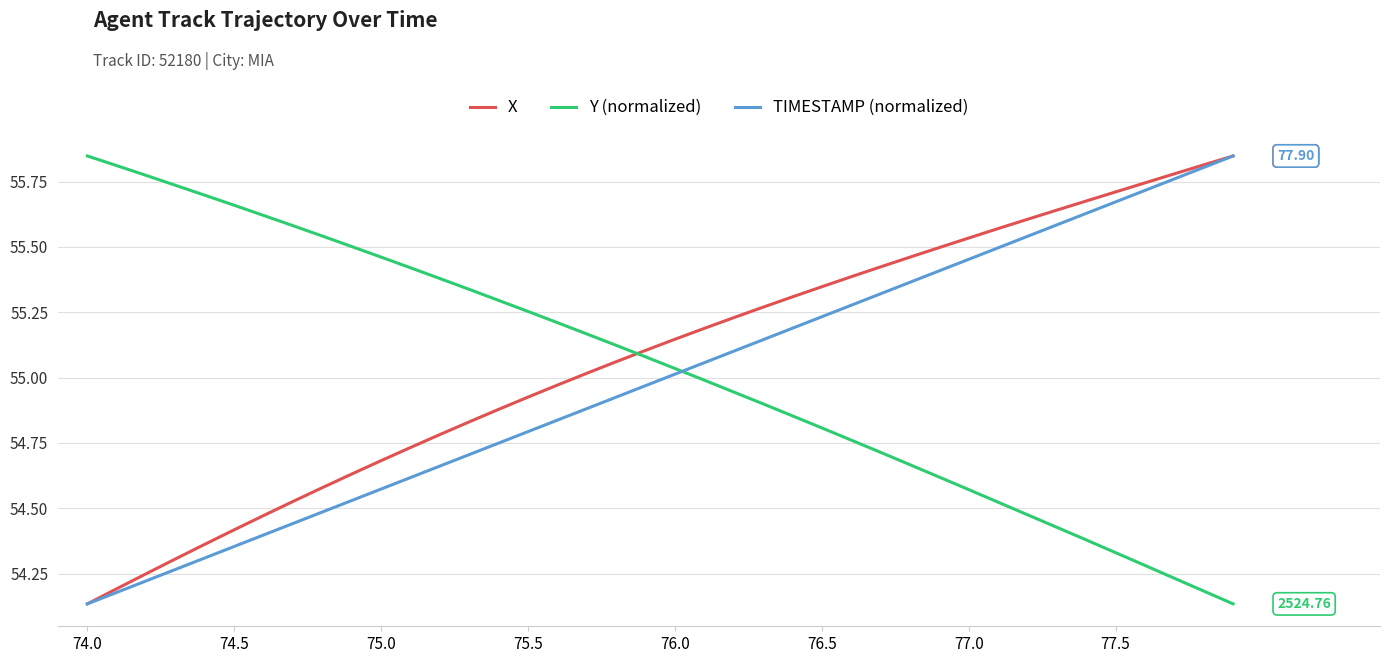

After their last crossing, which series has the higher values: TIMESTAMP (normalized) or Y (normalized)?

TIMESTAMP (normalized)